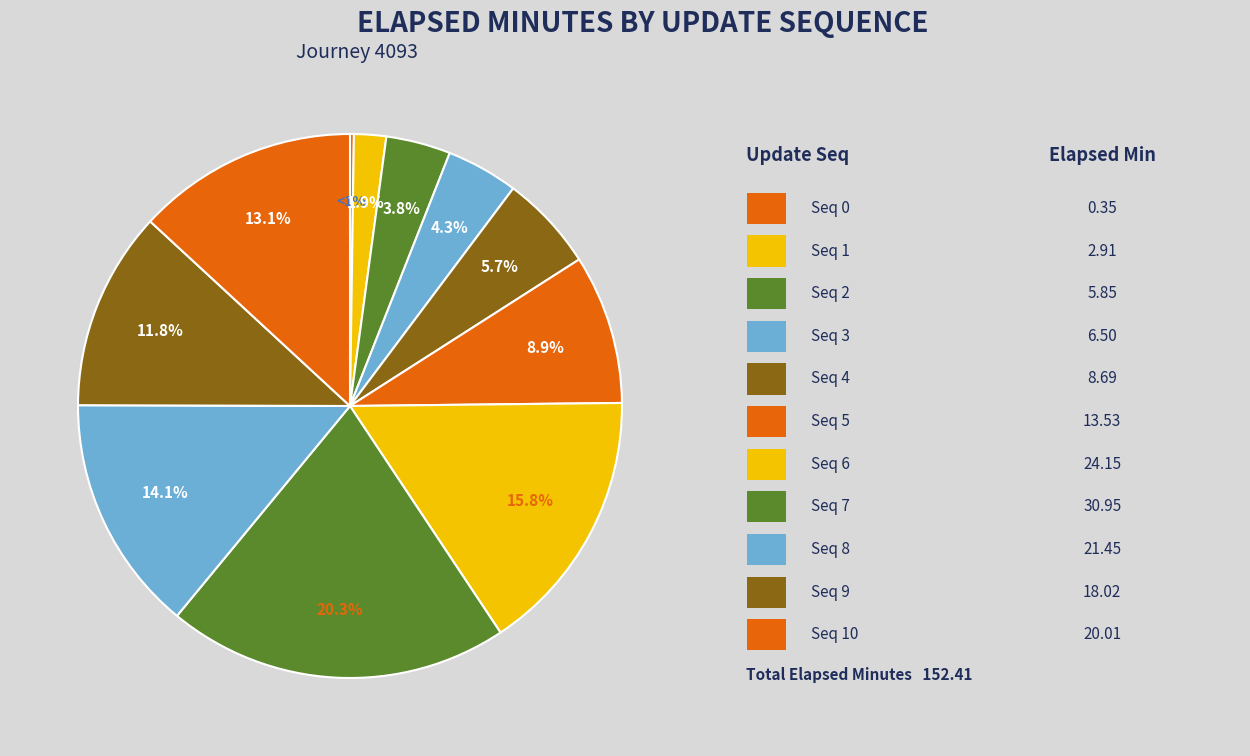

What is the change in value from 1 to 8?

+18.5